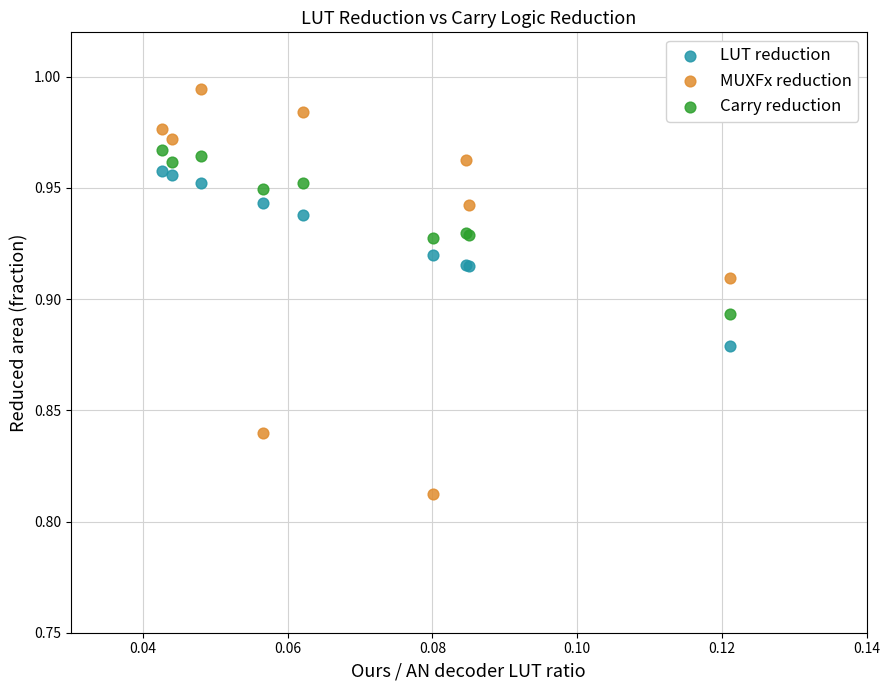

Which series reaches the maximum Y coordinate?

MUXFx reduction